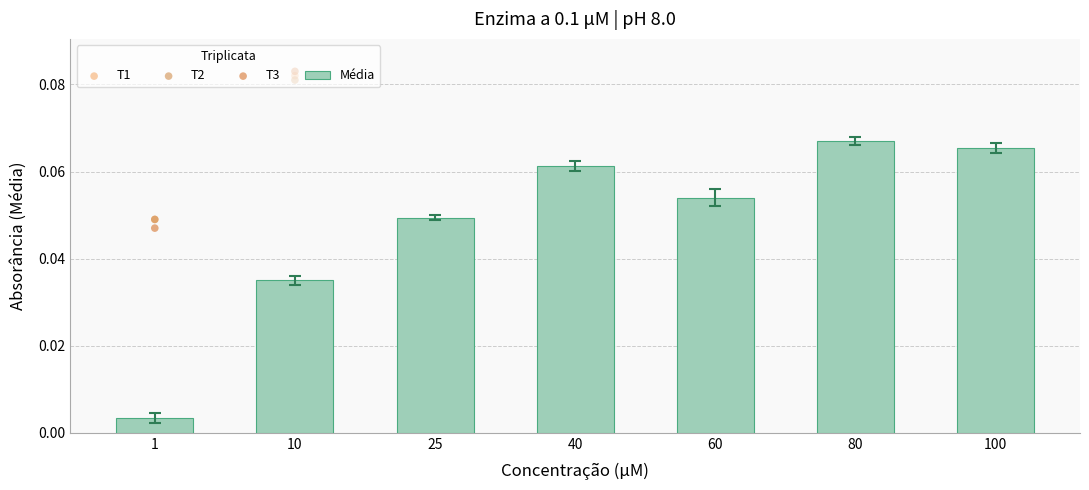

Which series reaches the minimum Y coordinate?

Média